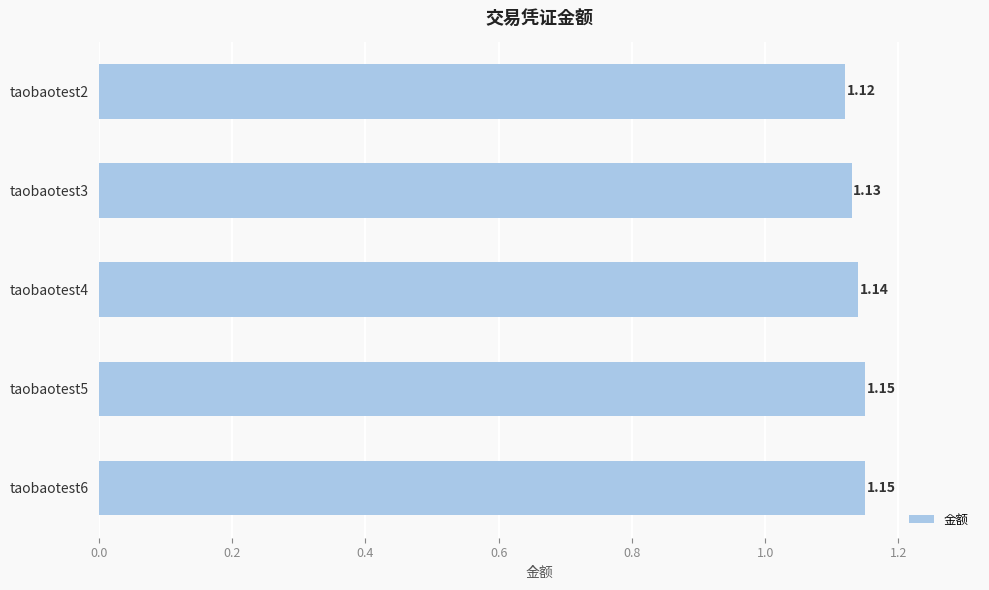

Between taobaotest4 and taobaotest5, which is larger?

taobaotest5